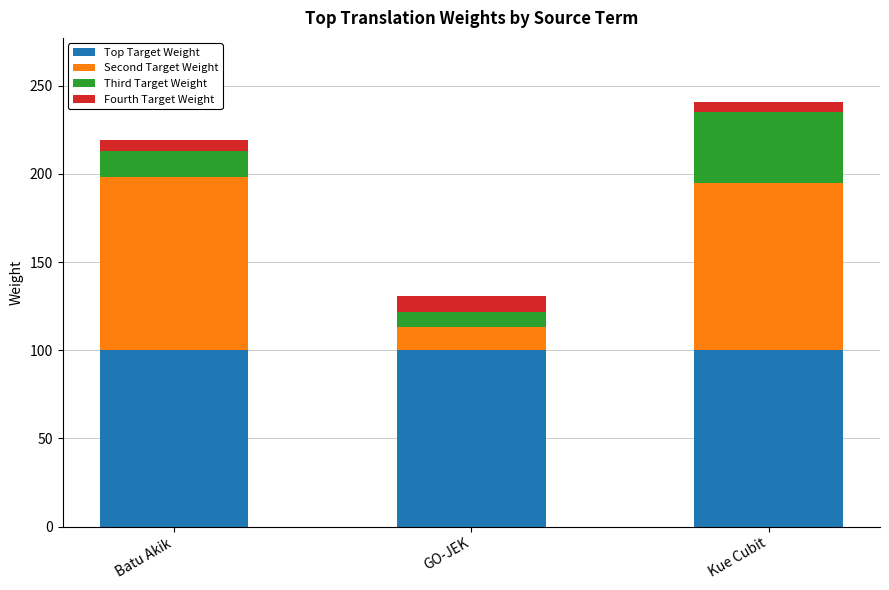

What is the minimum value for Top Target Weight?

100